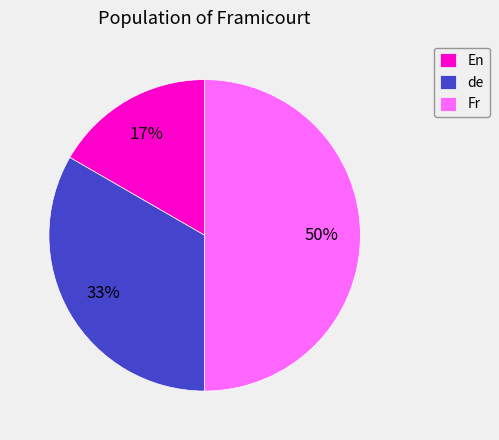

Does de account for over 50% of the chart?

No